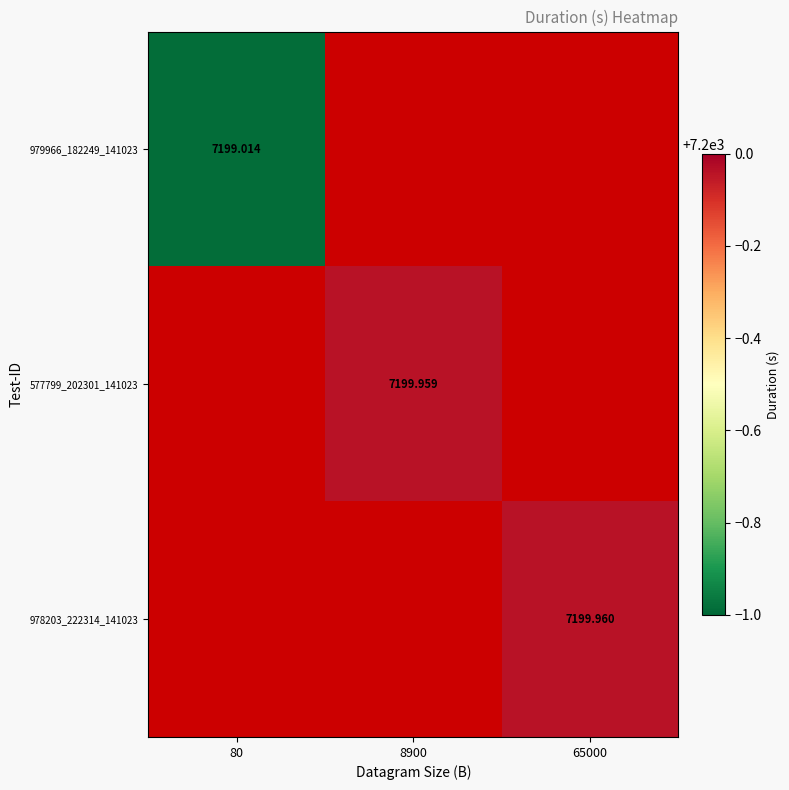

Rank the categories by 979966_182249_141023 value from highest to lowest.

80, 8900, 65000